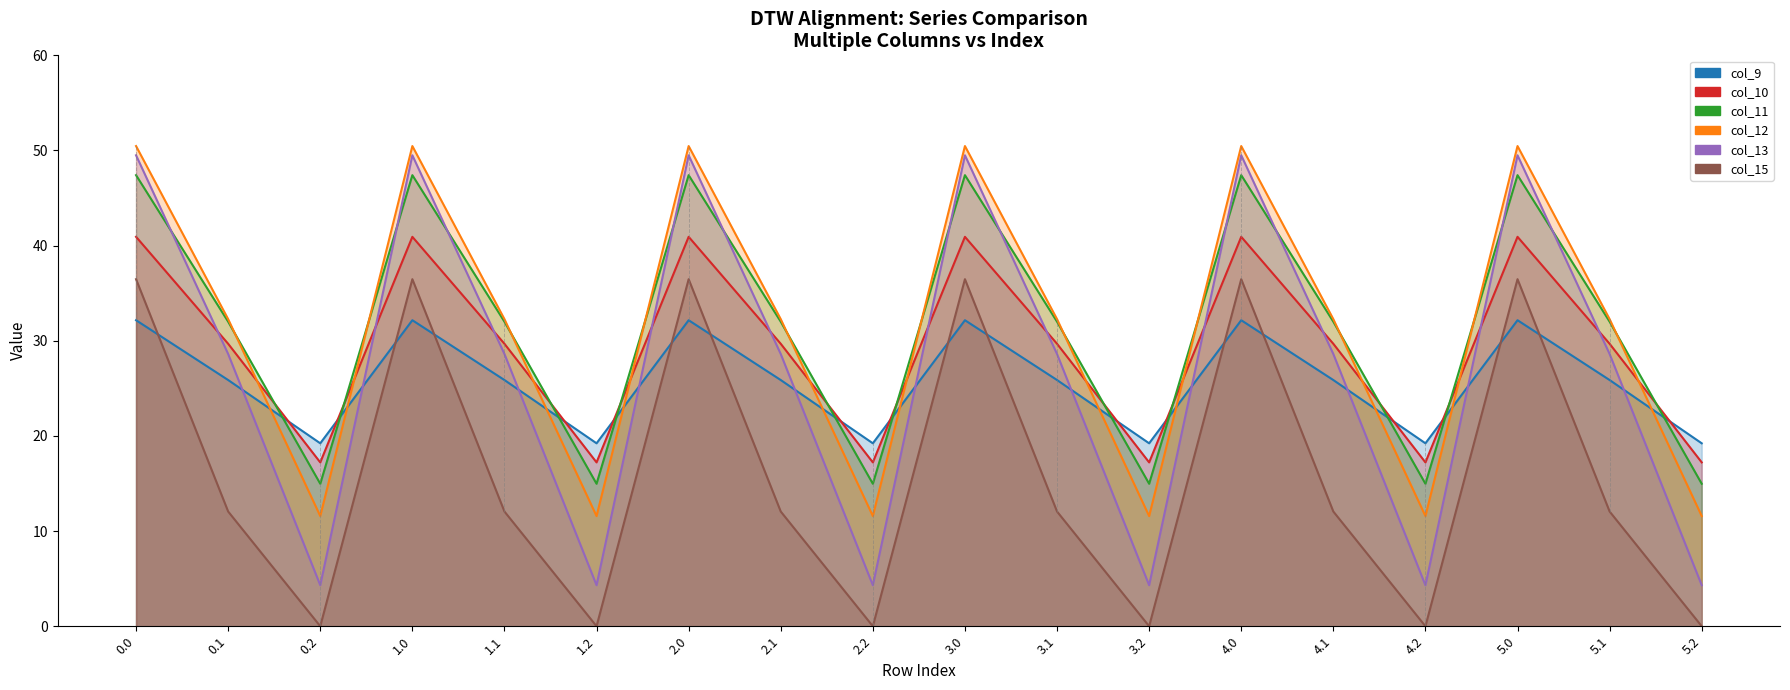

Read the col_15 value at 4.0.

36.5